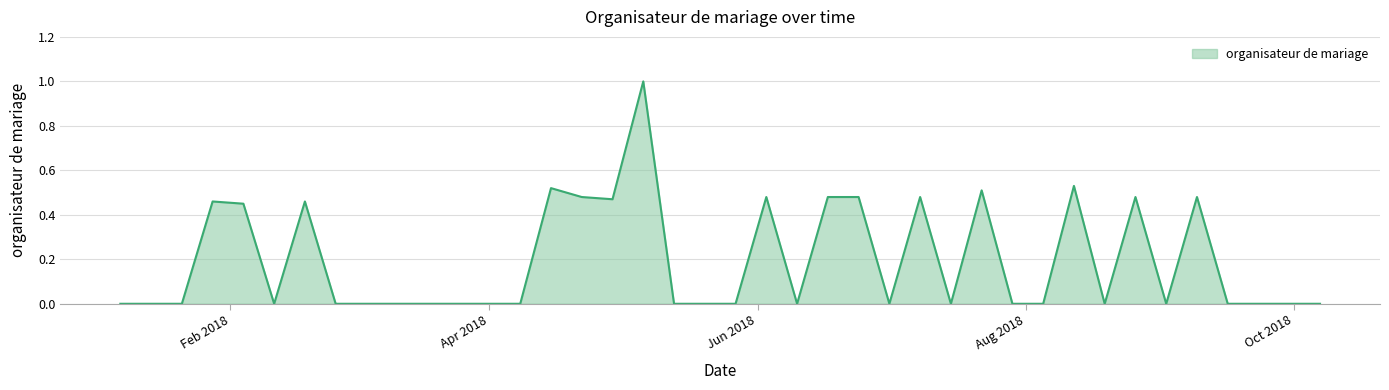

What is the maximum value shown in the chart?

1.0